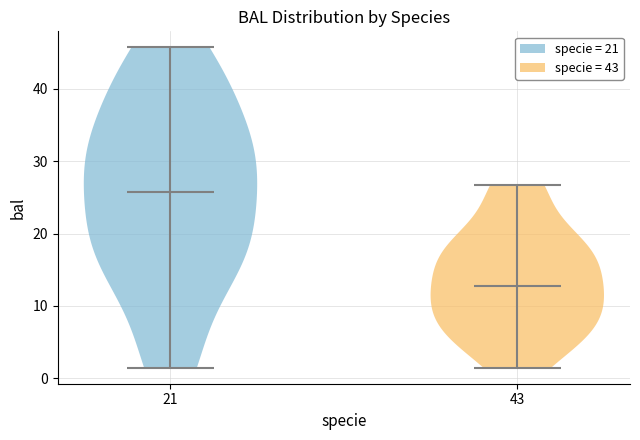

Reading left to right, read every violin against the y-axis: where its median line is, and the lowest and highest points it reaches. The values are not printed on the chart, so give them approximately, as read against the axis.

21: median line 26, lowest point 1, highest point 46
43: median line 13, lowest point 1, highest point 27